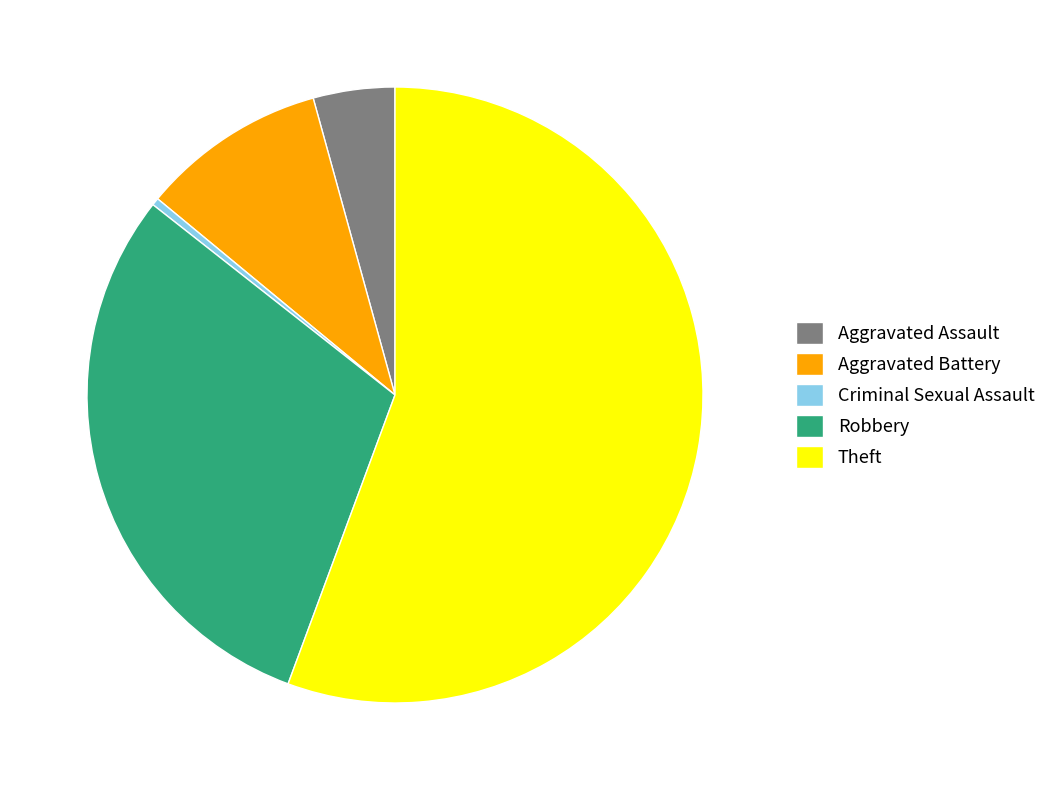

What is the largest slice in the pie chart?

Theft